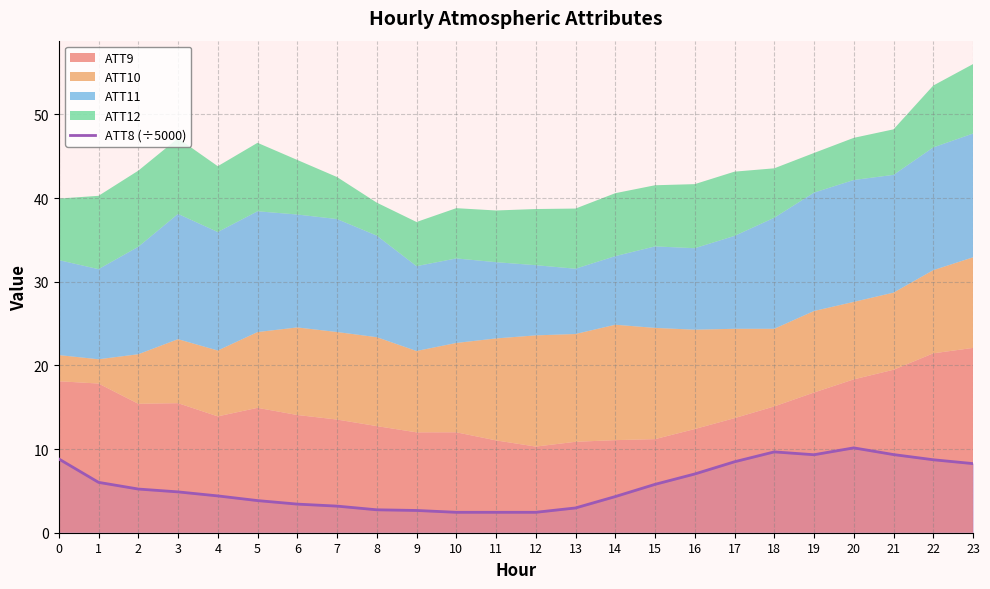

The chart shows a value of 12.1 at 23. True or false?

False